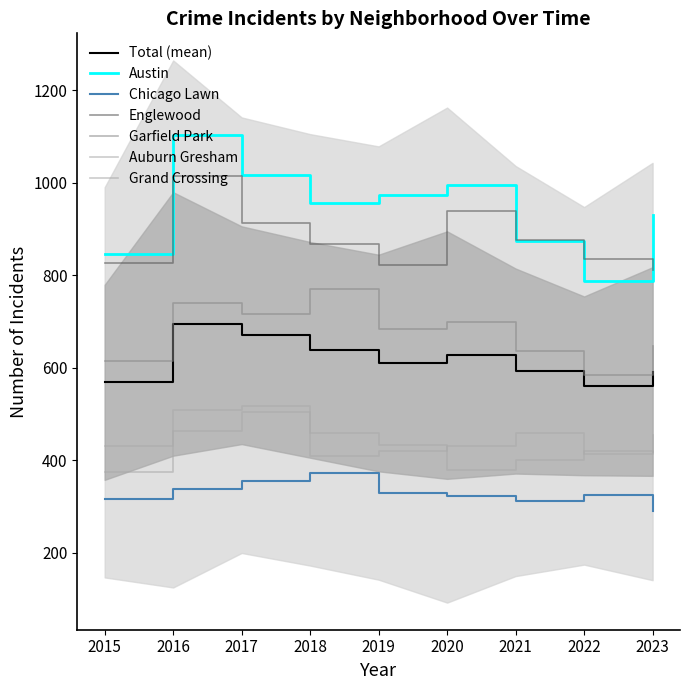

How many data points in Austin are less than 957?

4